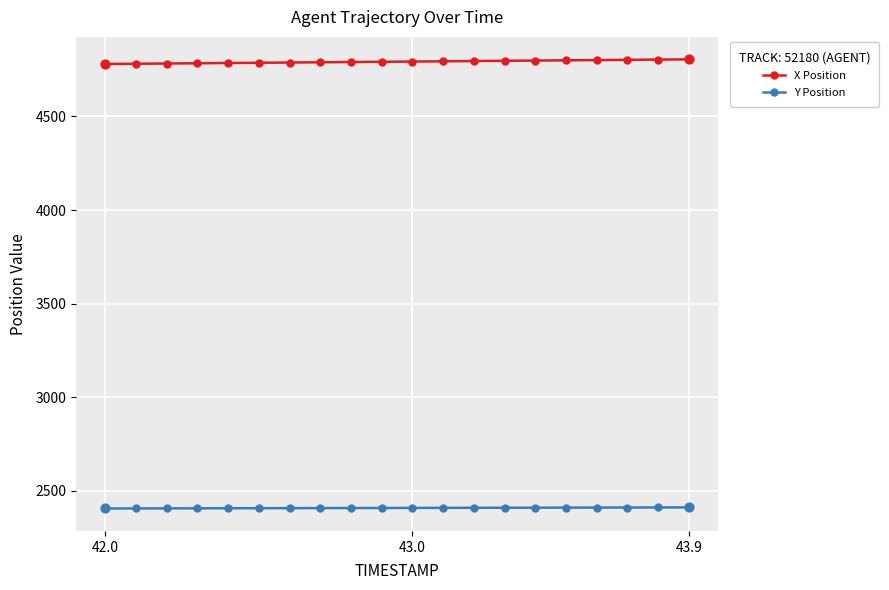

Which series has the largest total across all categories?

X Position